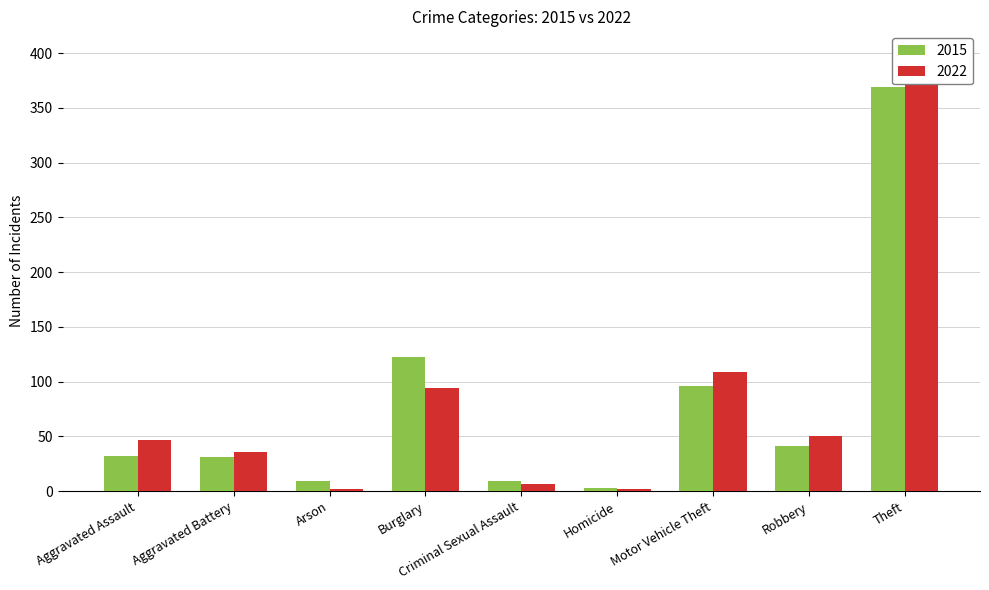

The 2015 series shows 45 at Aggravated Battery. True or false?

False